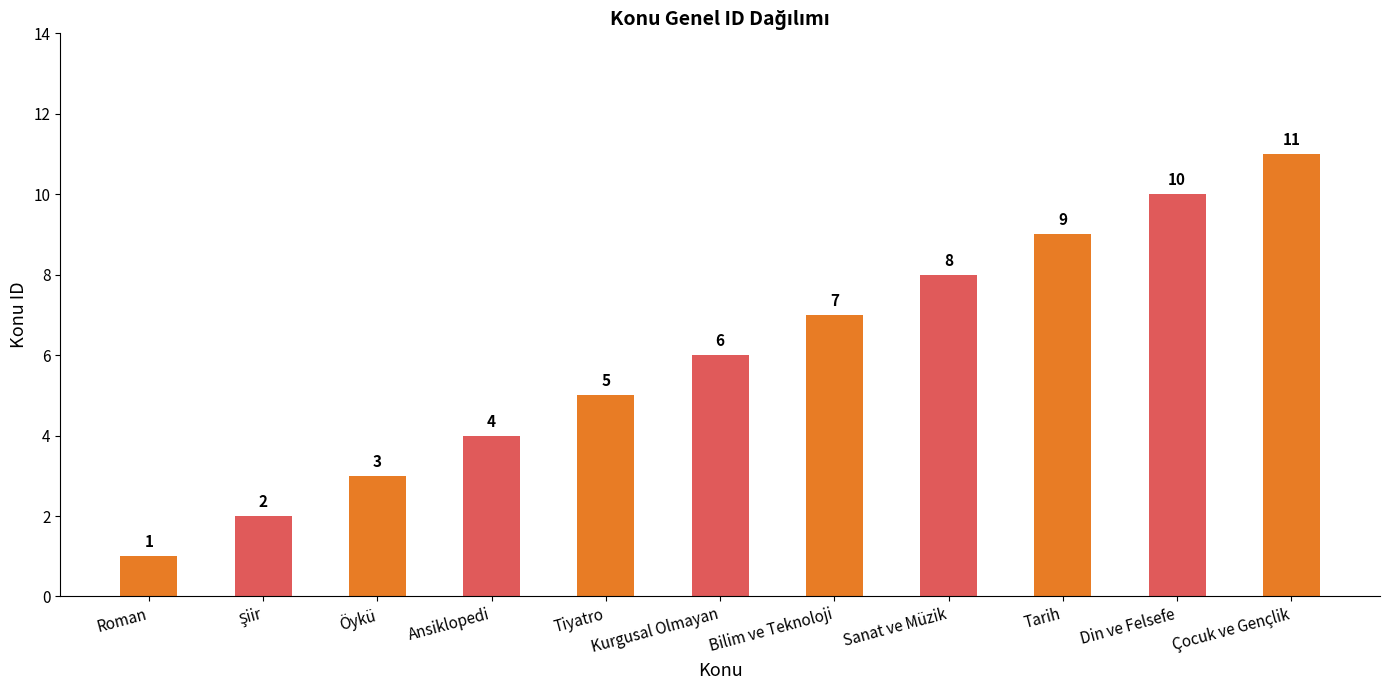

Count the number of categories in the chart.

11